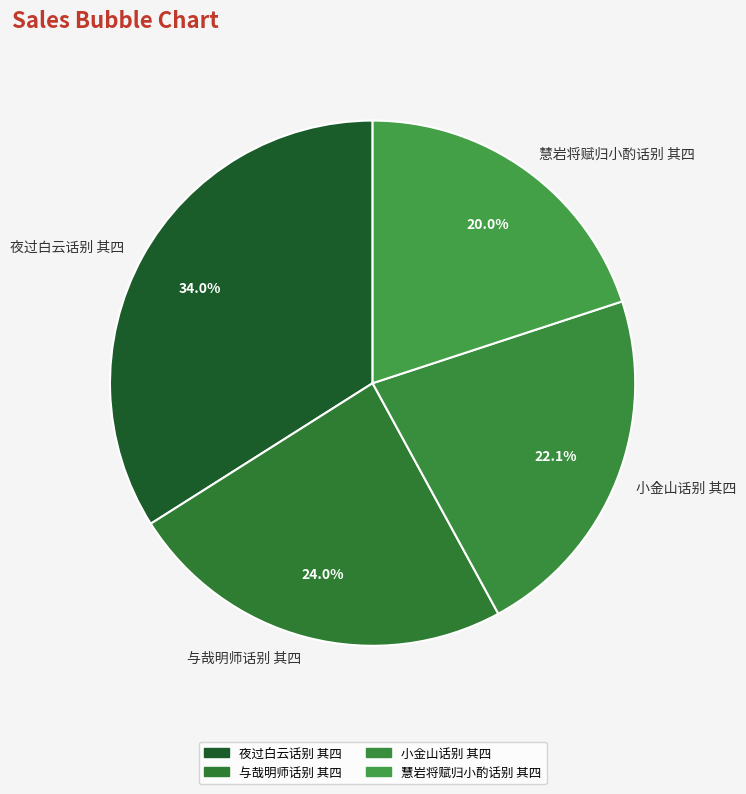

Rank the categories by value from highest to lowest.

夜过白云话别 其四, 与哉明师话别 其四, 小金山话别 其四, 慧岩将赋归小酌话别 其四